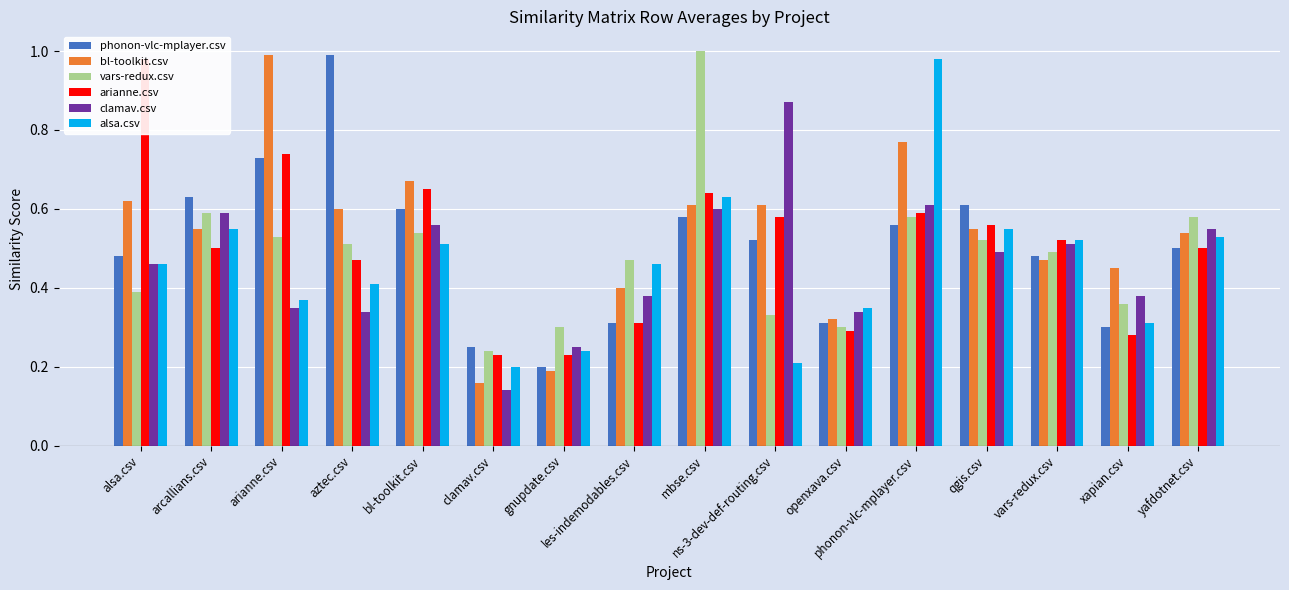

What is the sum of the arianne.csv values at phonon-vlc-mplayer.csv and yafdotnet.csv?

1.1